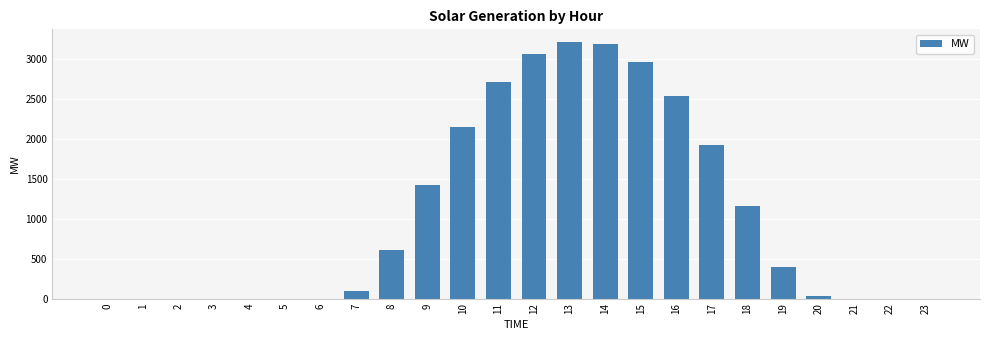

The chart shows a value of 4686.0 at 13. True or false?

False